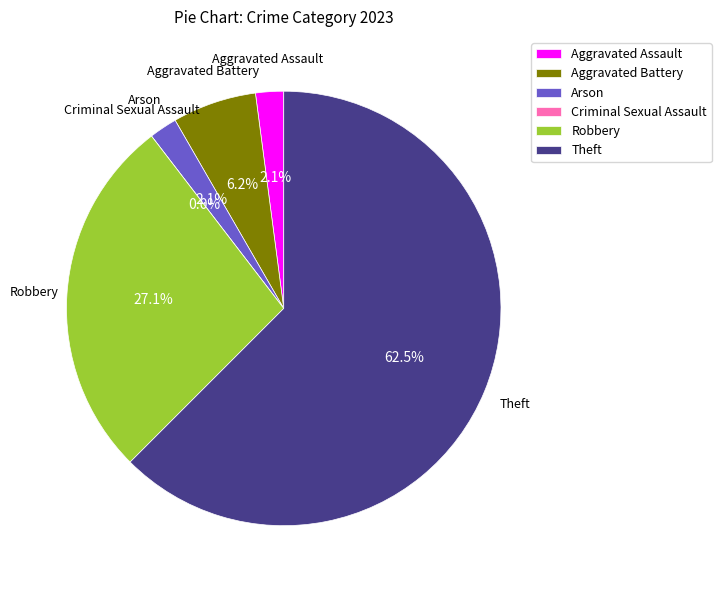

How many segments does this pie chart have?

6